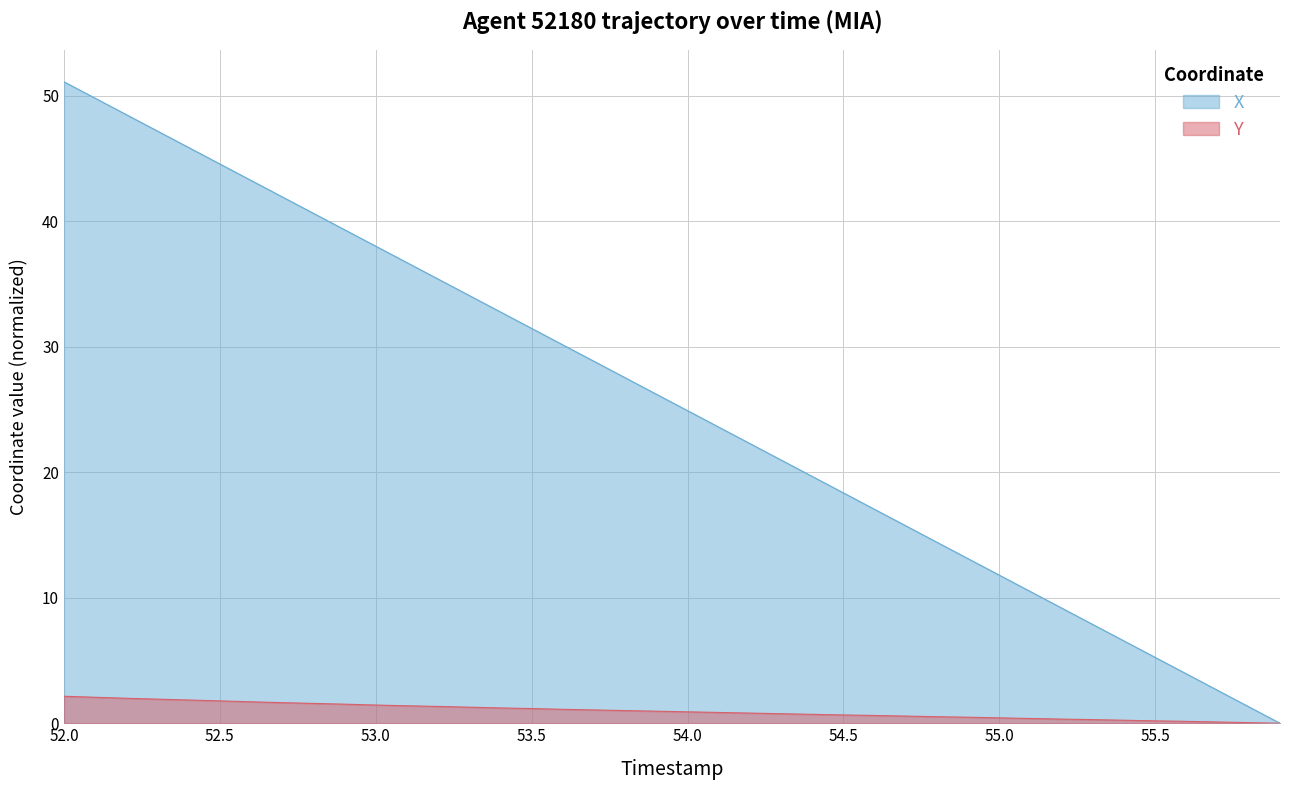

Which series has the largest total across all categories?

X